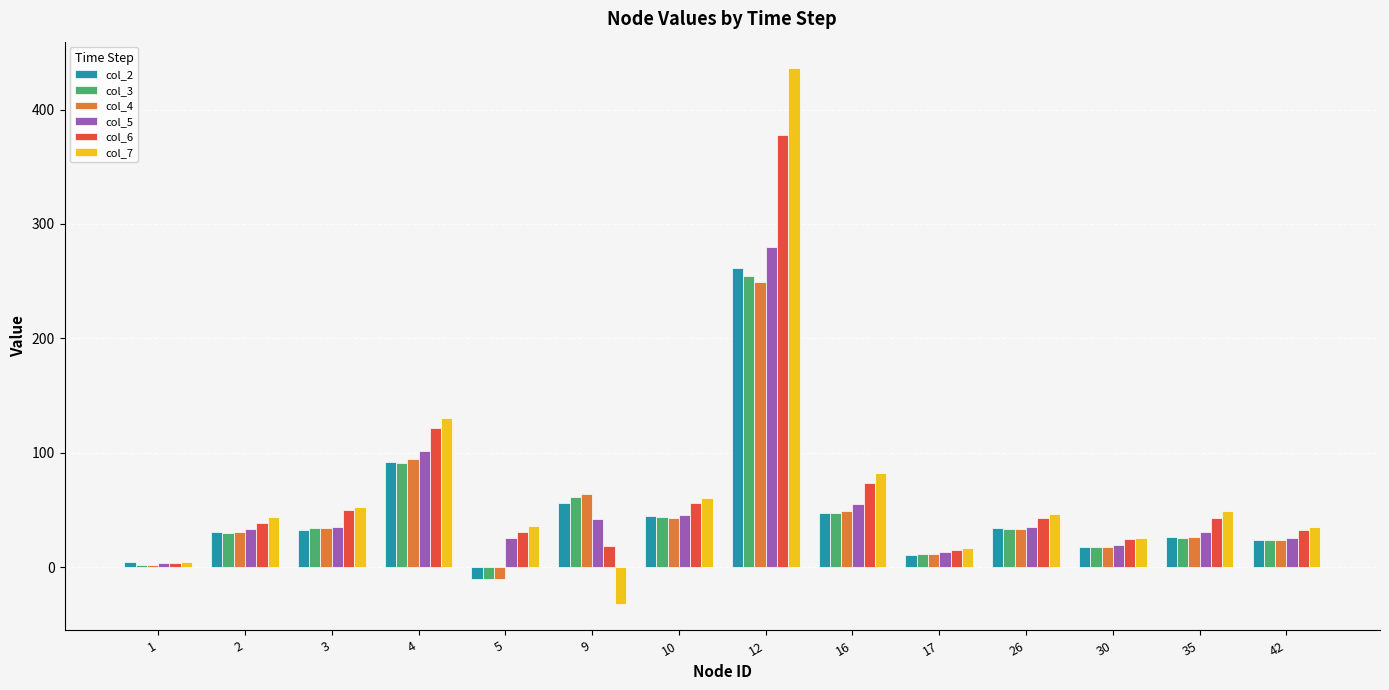

Which series changed the most between 10 and 30?

col_7